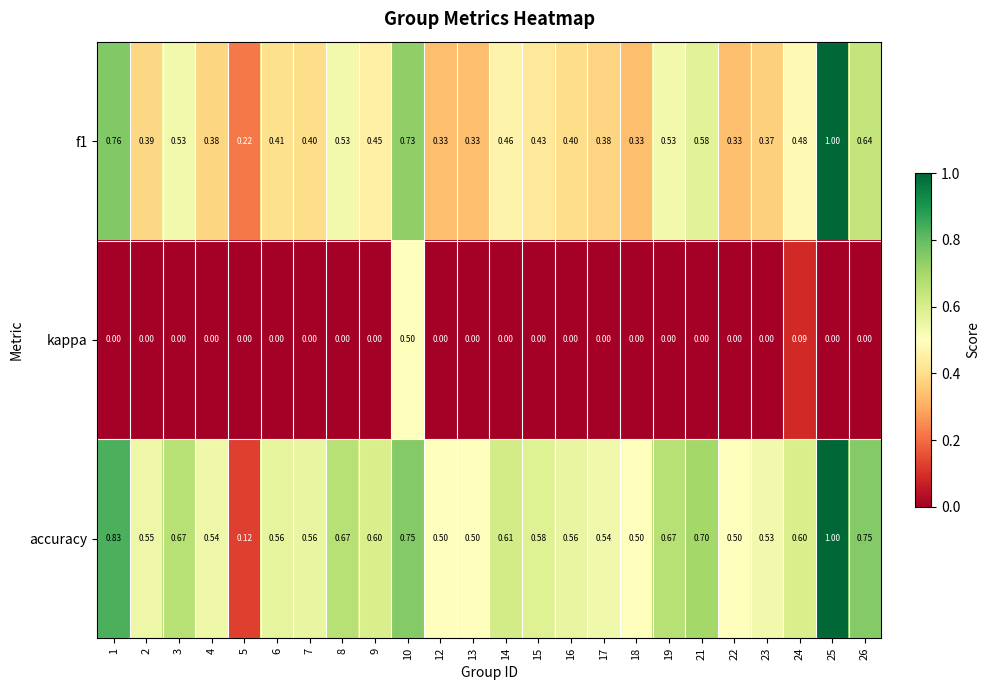

At how many categories does at least one series exceed 0?

24